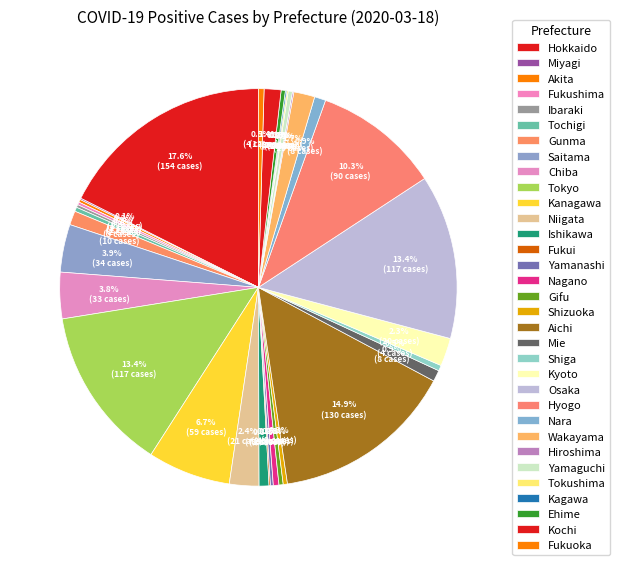

What percentage is NOT represented by Nara?

99.1%